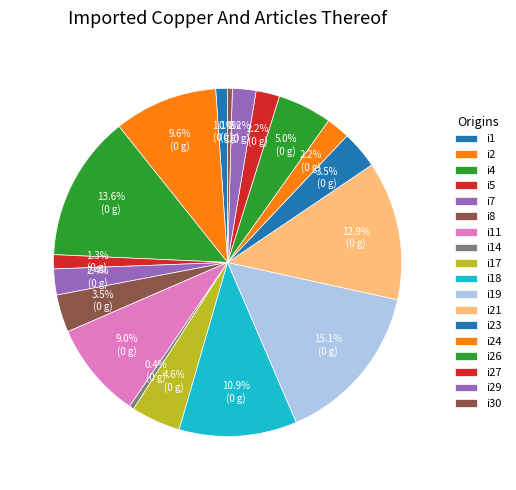

Which category has the biggest portion of the pie?

i19